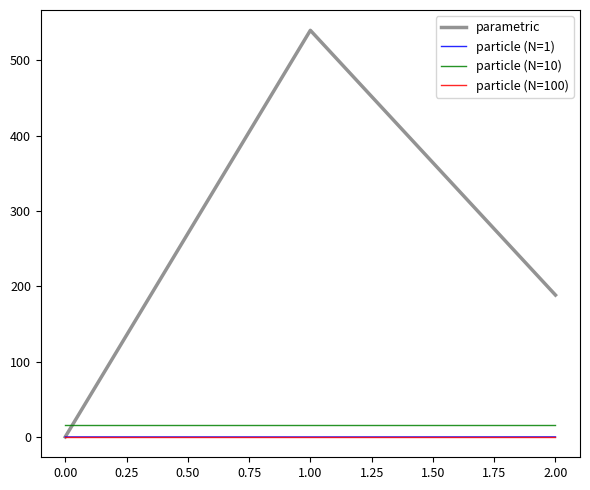

How many distinct data groups are displayed?

4